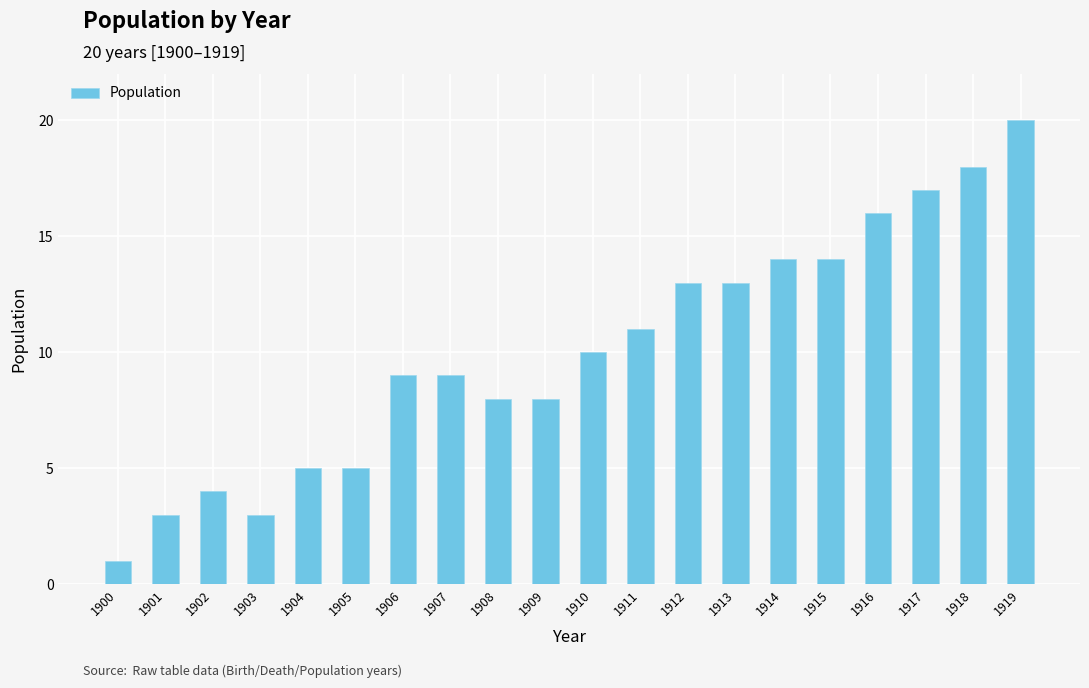

What is the ratio of the value at 1914 to the value at 1916?

0.9